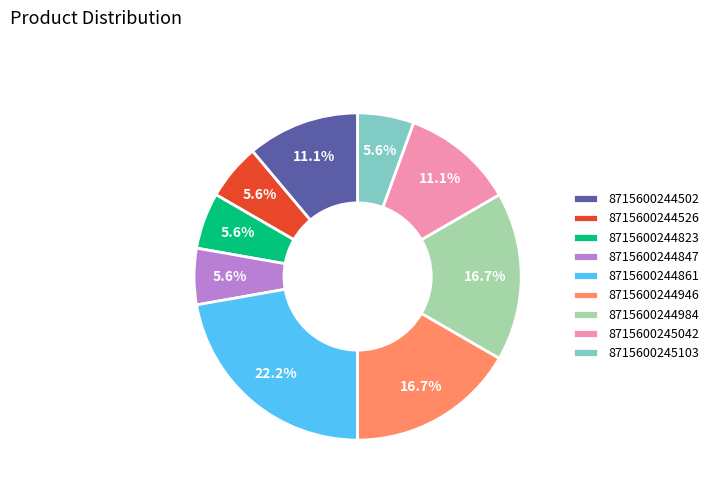

Approximately how many times larger is the value at 8715600244861 compared to 8715600244946?

1.3